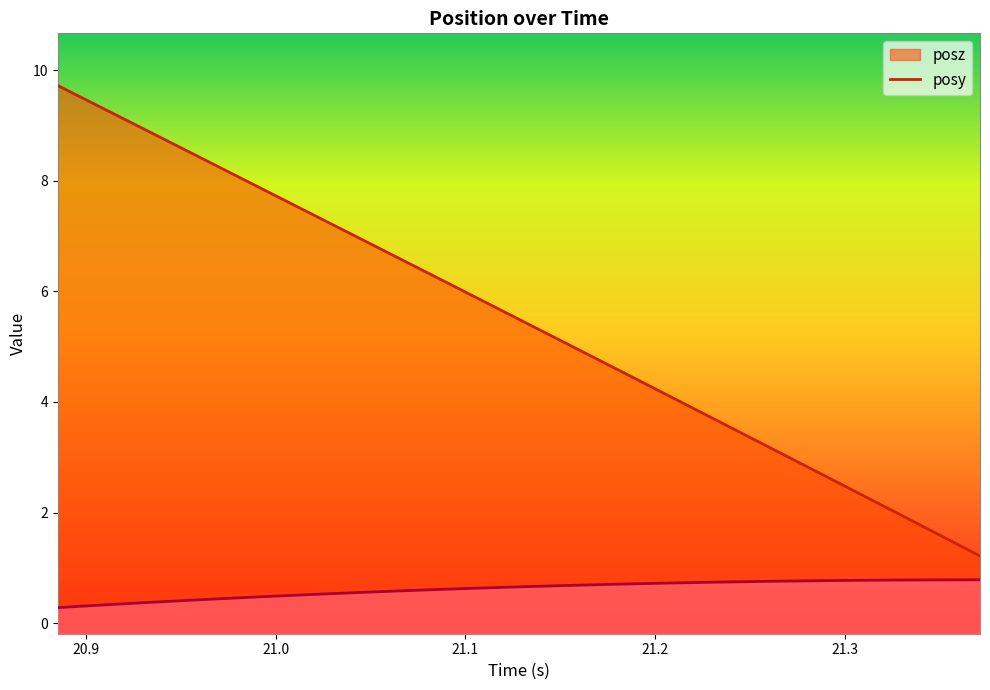

Where is posy nearest to the value 0?

20.88513